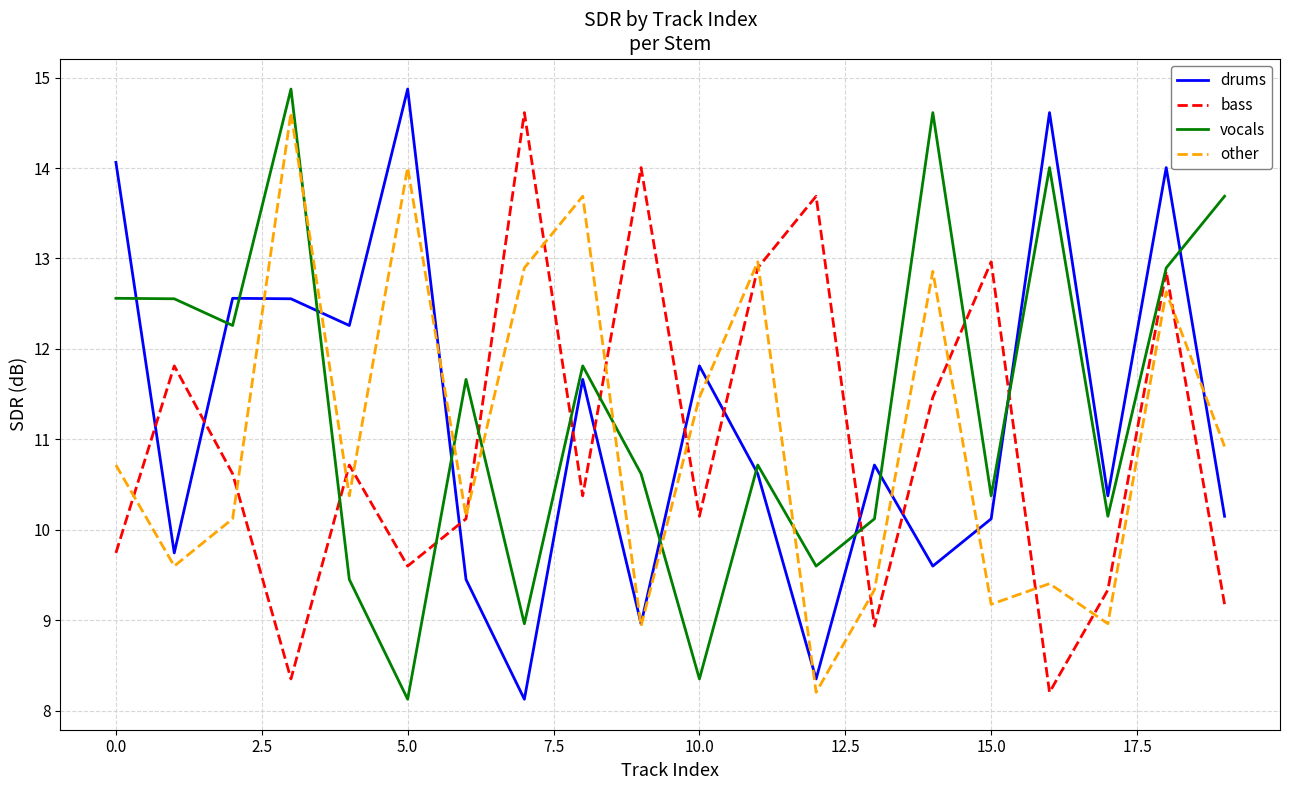

What is the highest value of the other series?

14.6